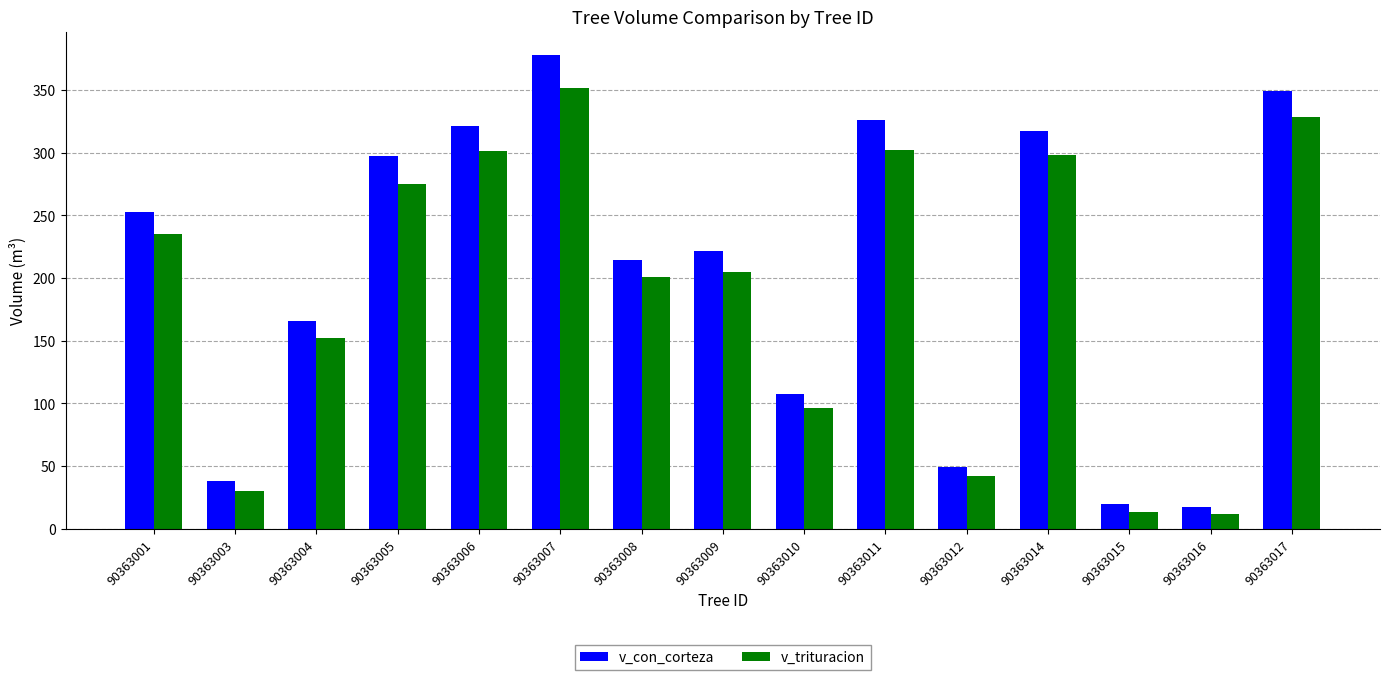

What is the value of the v_con_corteza bar at the 4th from the left?

296.9